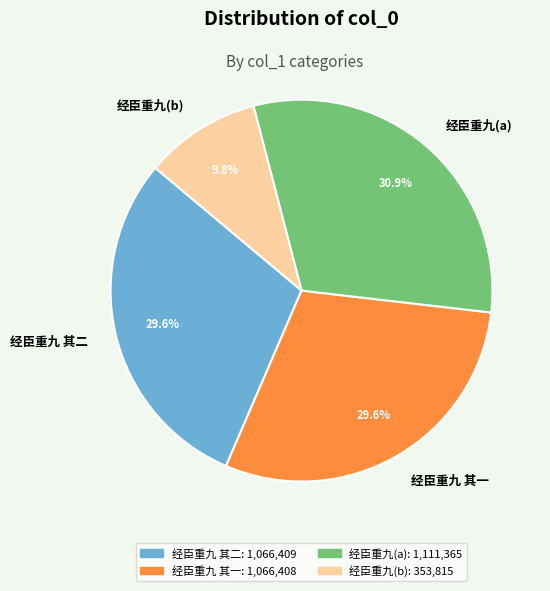

How much of the chart is everything except 经臣重九 其二?

70.4%